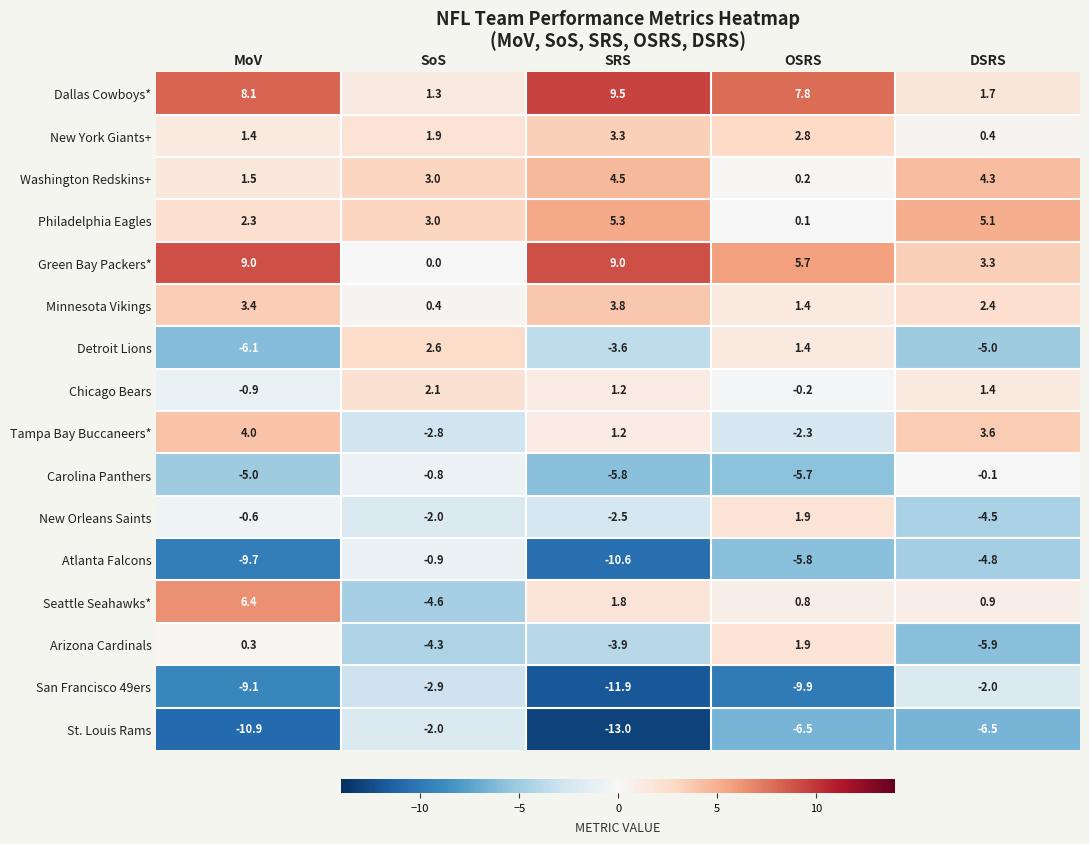

At how many categories does at least one series exceed 1?

5